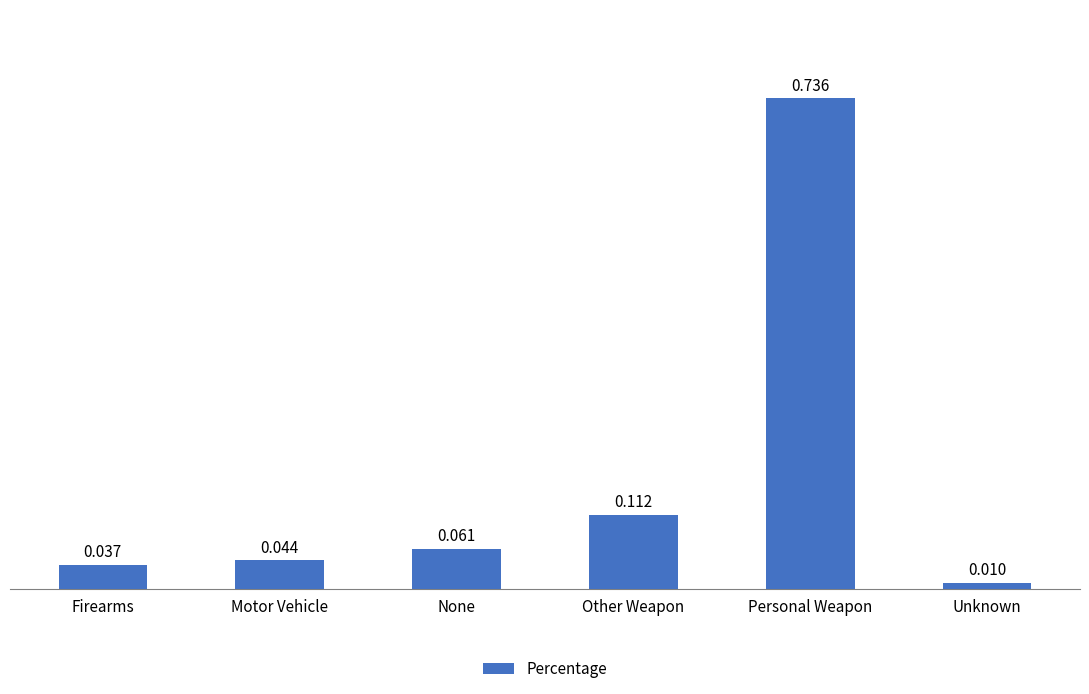

Which category has the highest value across all series?

Personal Weapon